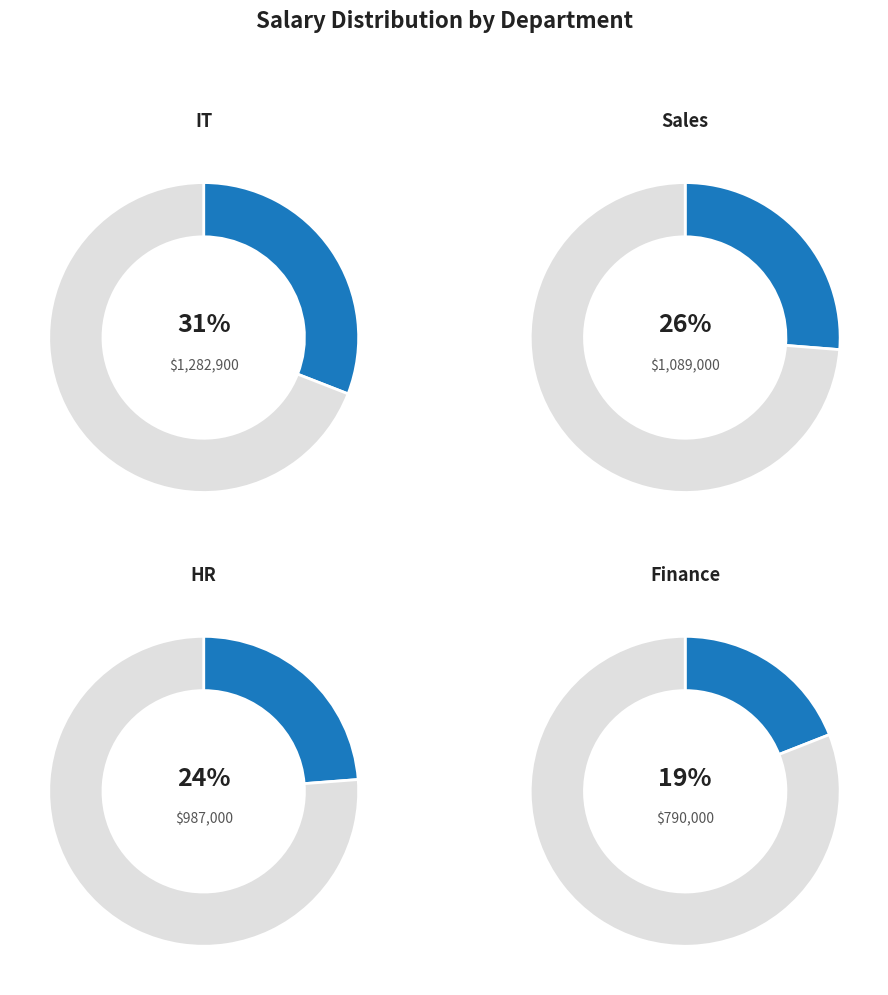

What percentage is the Sales slice, to the nearest percent?

26%